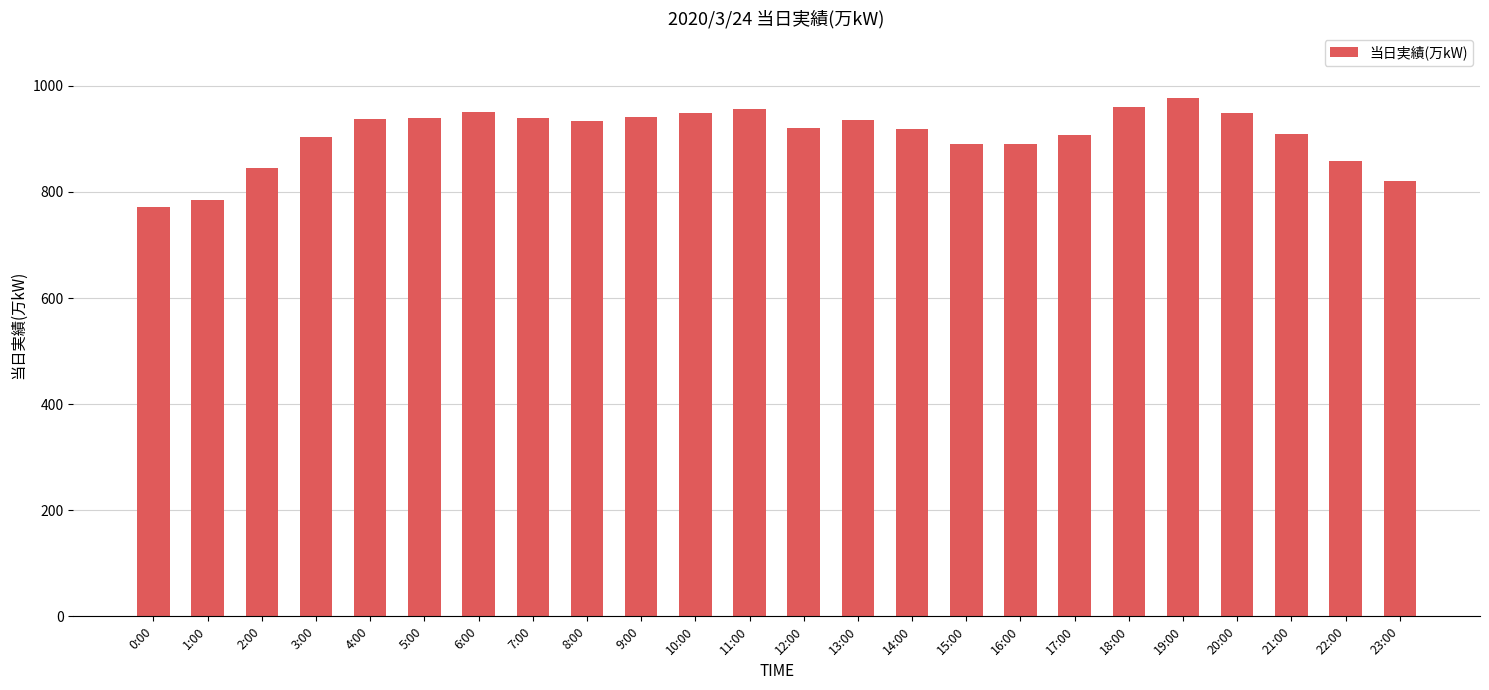

What is the label of the 18th bar from the left?

17:00